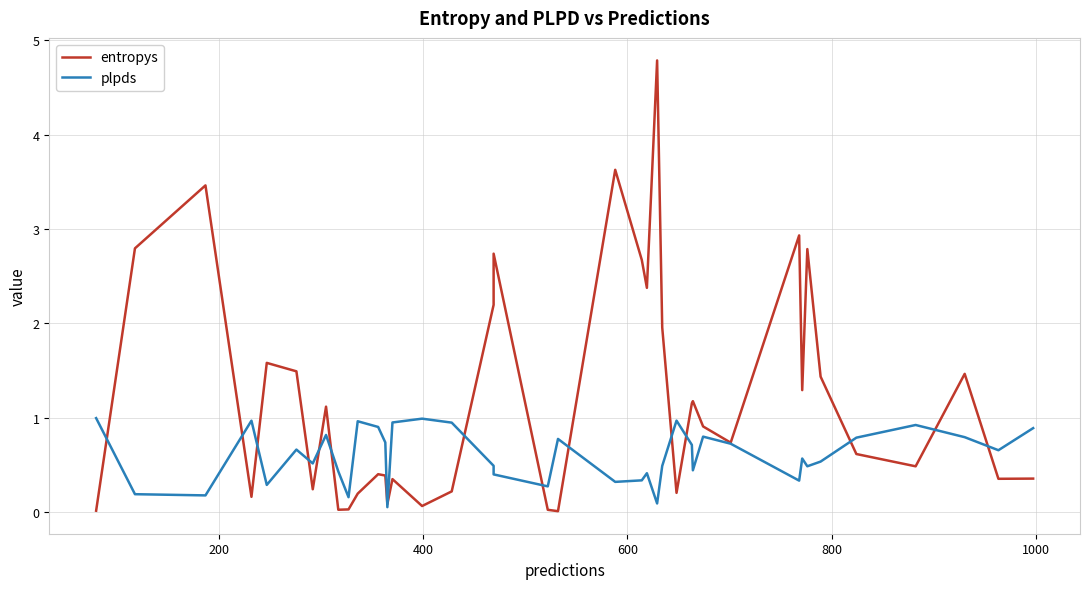

Count the number of categories in the chart.

40